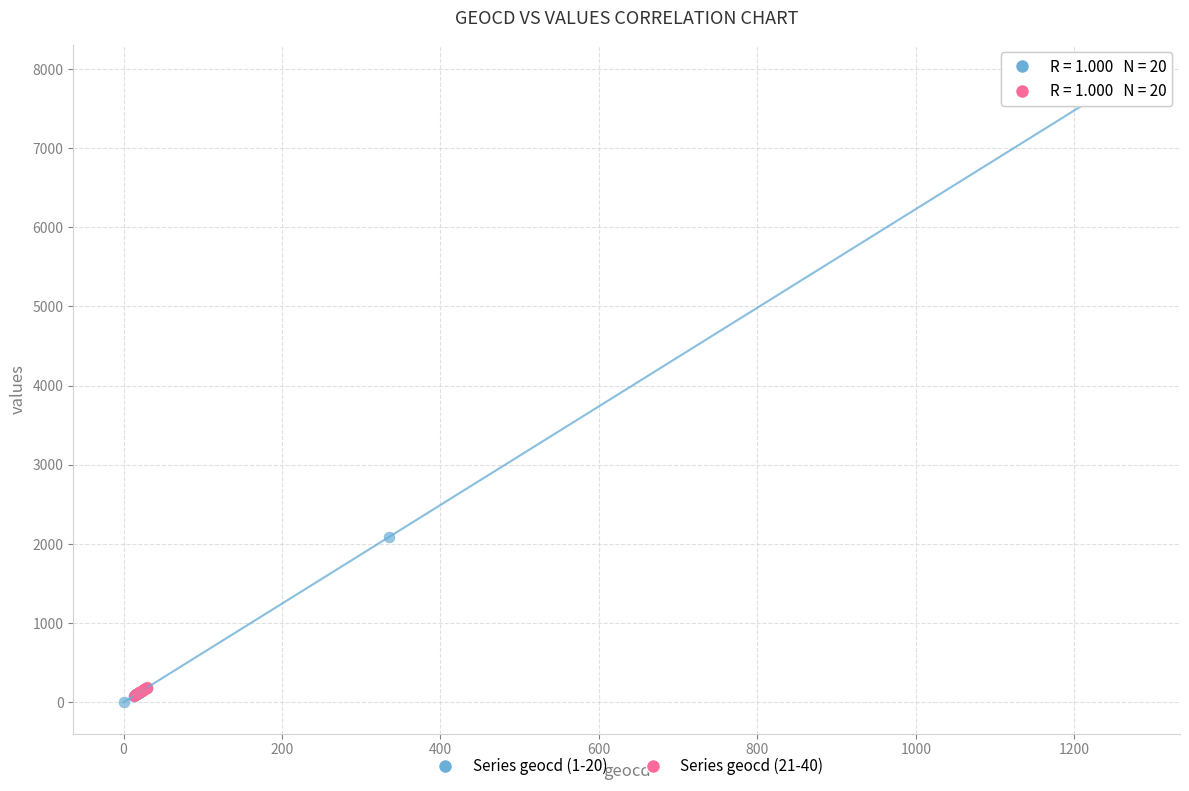

Which series has the widest spread of Y values?

Series geocd (1-20)